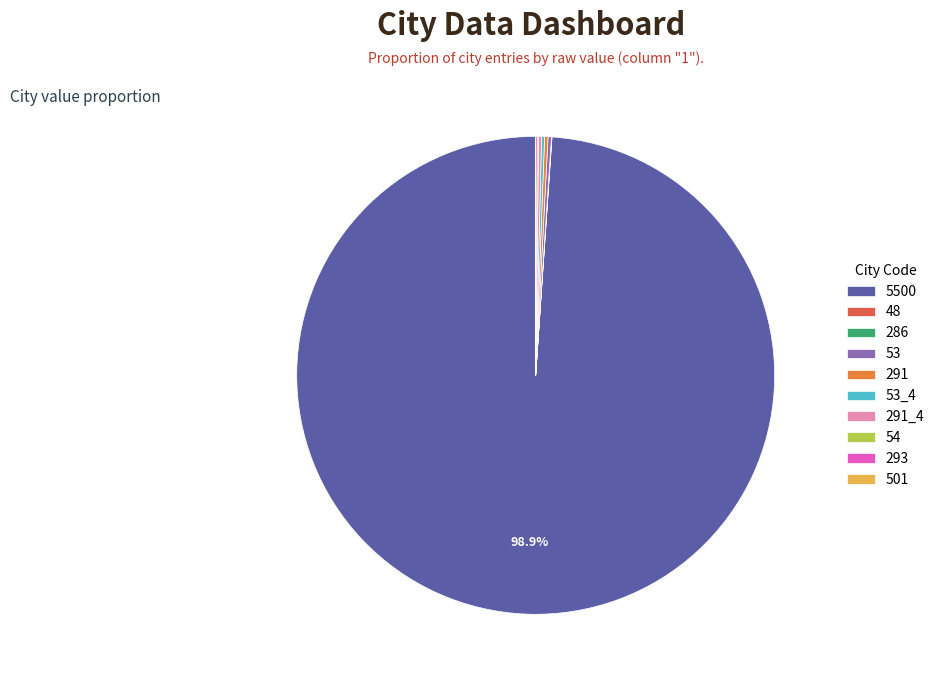

Is there any slice that represents more than half of the pie?

Yes